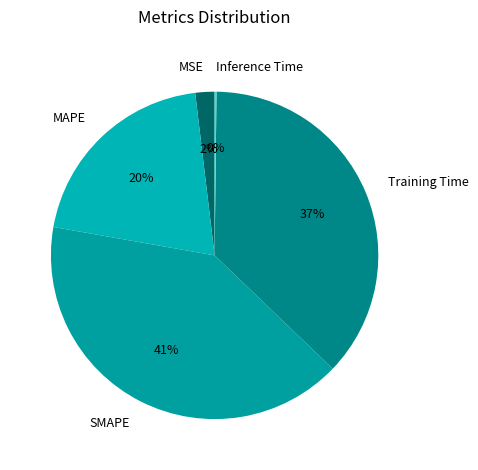

True or false: Training Time accounts for 48% of the total.

False